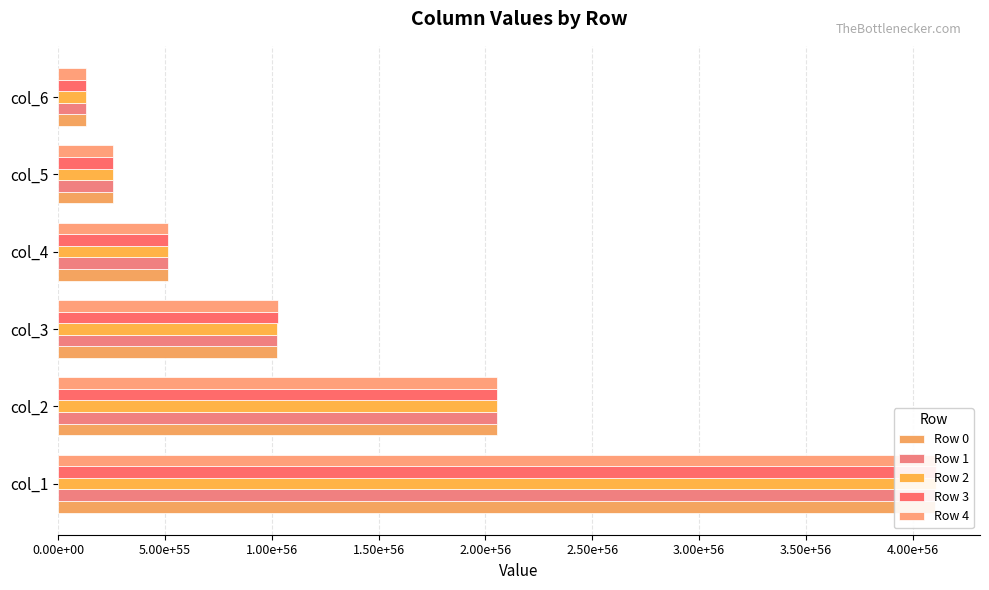

What is the average value of the Row 2 series?

134792533975136718900259771410096325573680683639956832256